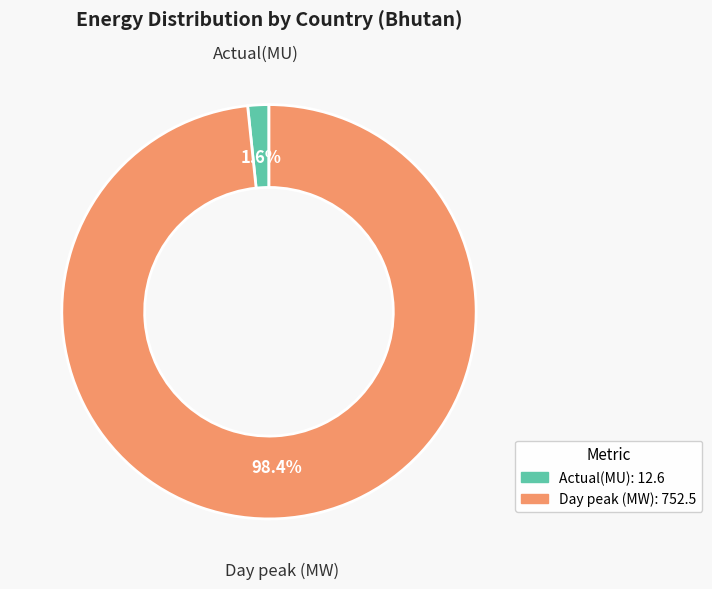

Between Day peak (MW) and Actual(MU), which is larger?

Day peak (MW)